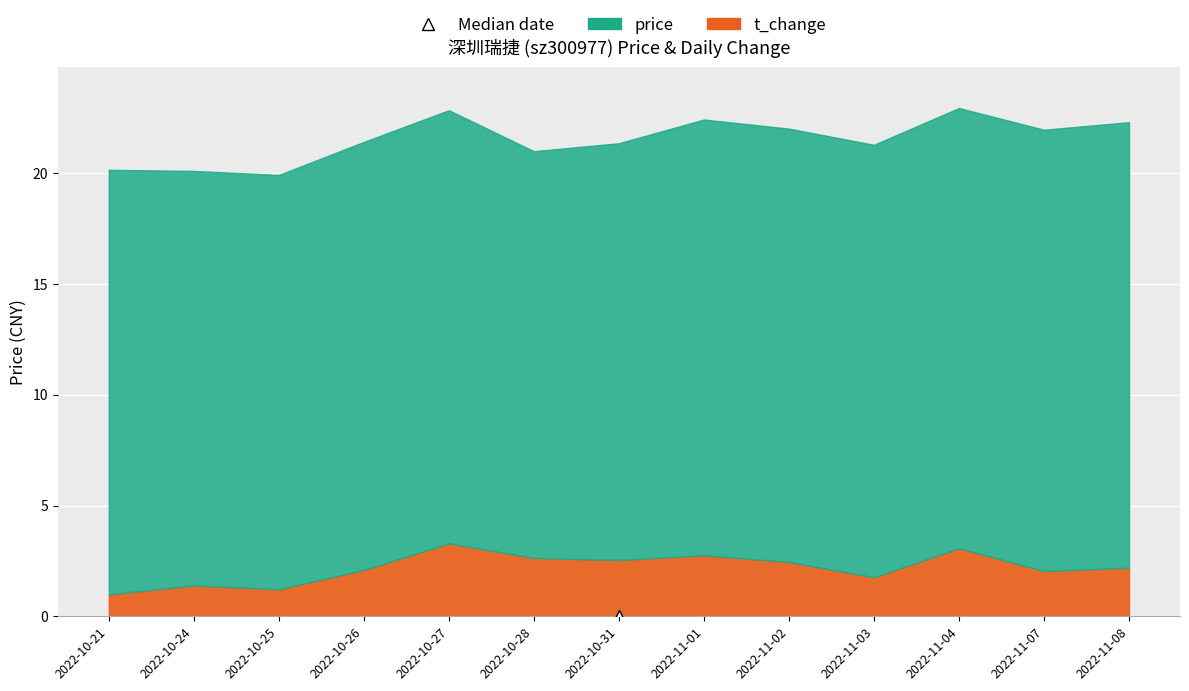

The value of t_change at 2022-10-26 is 2.1. True or false?

True